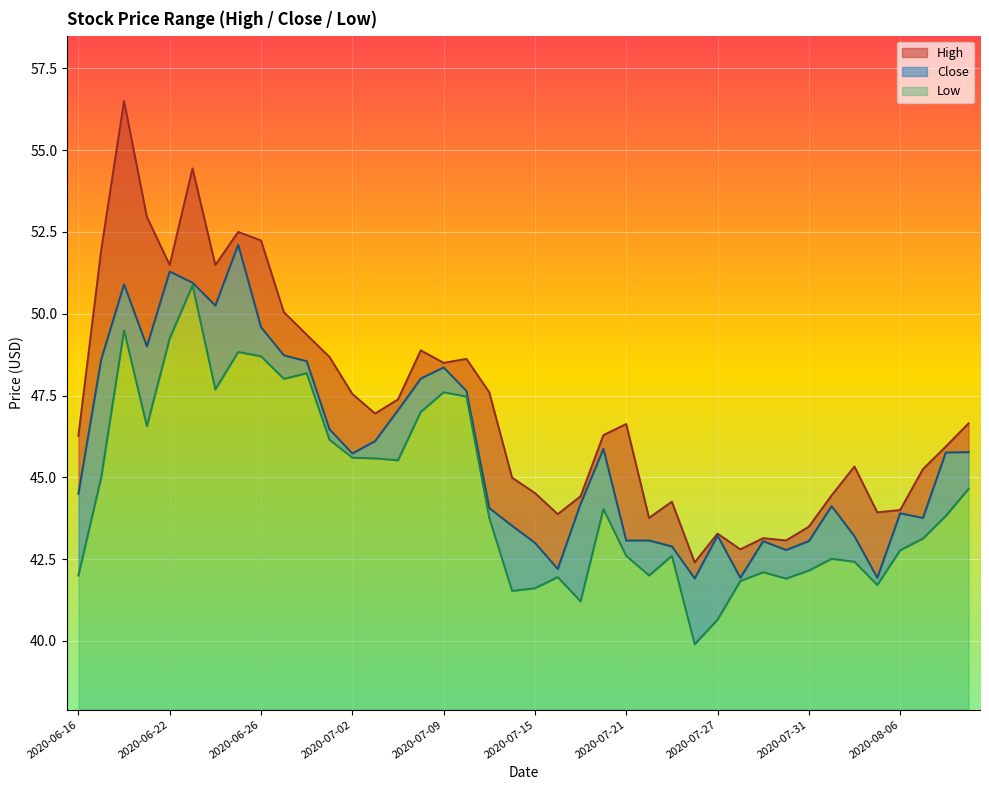

Which has a higher value, 2020-07-13 or 2020-07-29?

2020-07-13